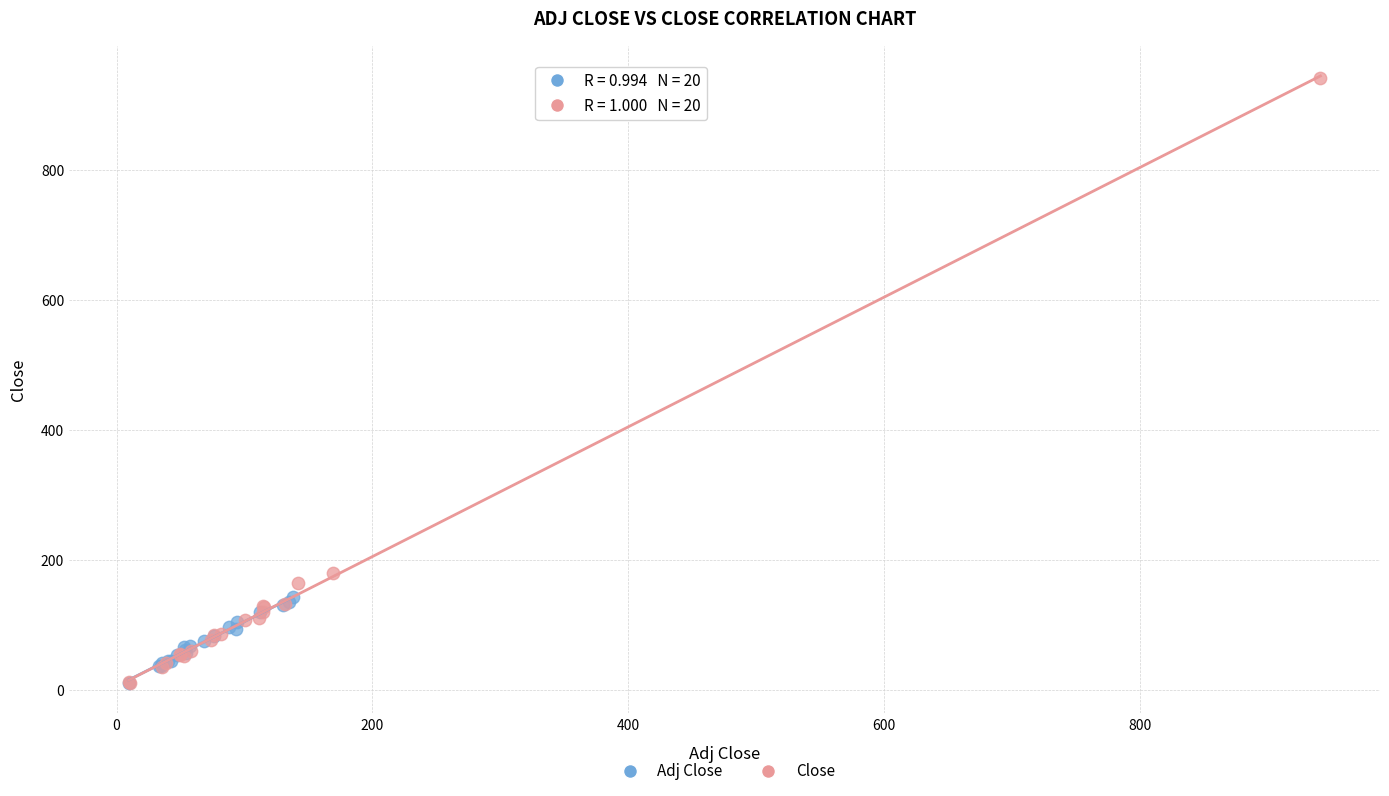

Which series has the widest spread of Y values?

Close